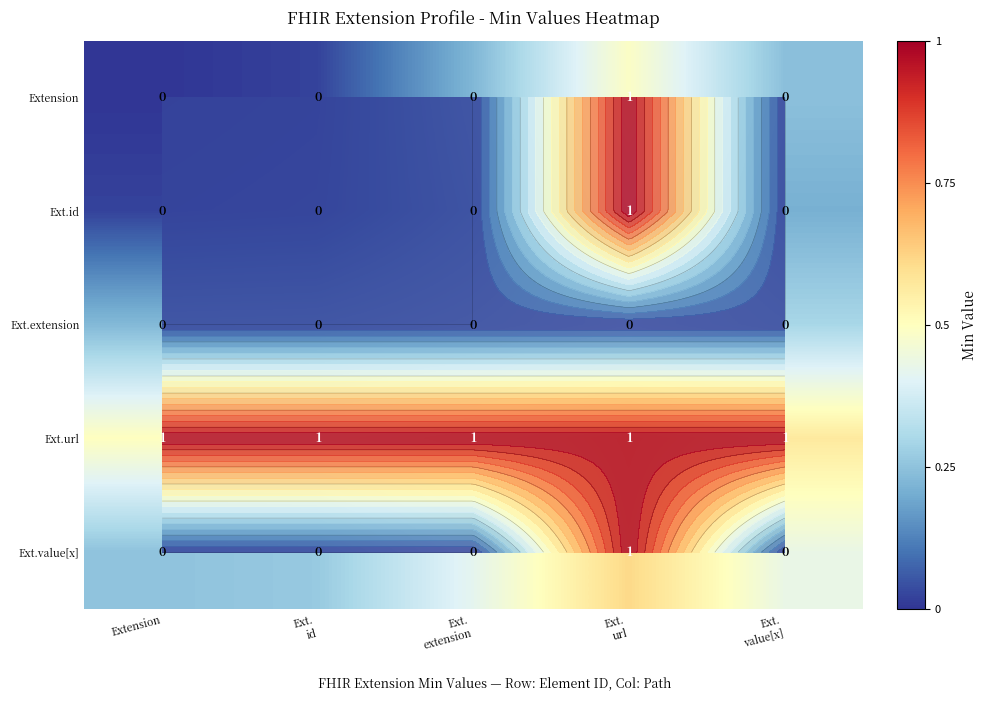

Which category has the lowest value in the Ext.id series?

Extension